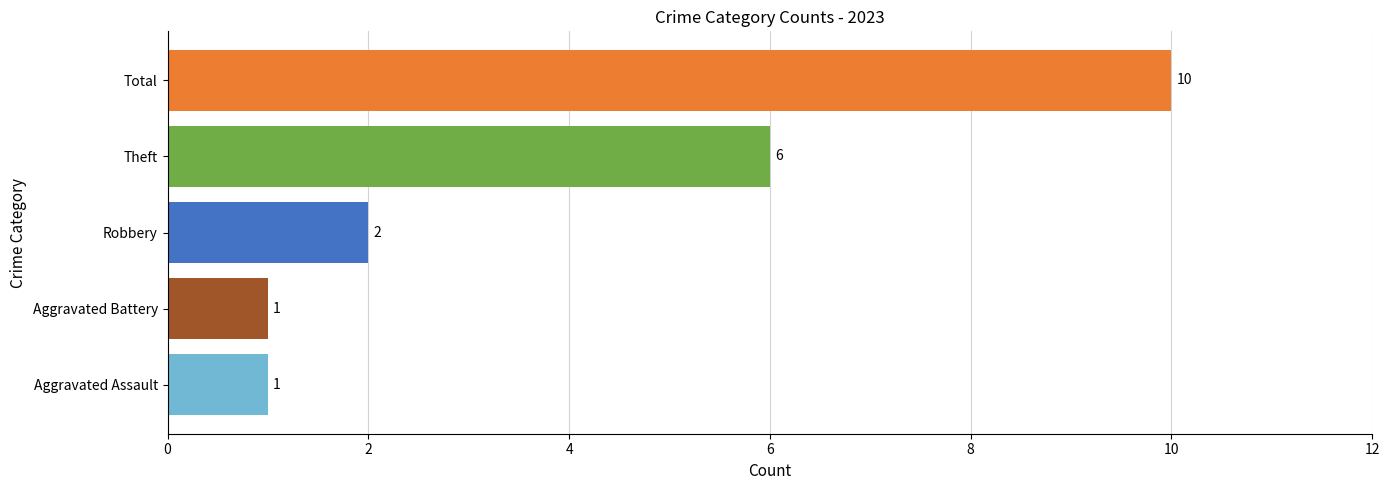

Count the number of data series in this chart.

1